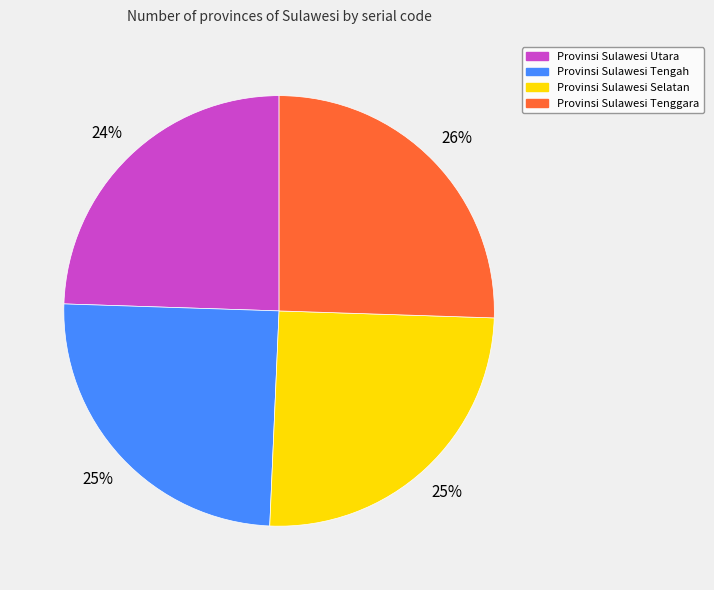

How many segments does this pie chart have?

4